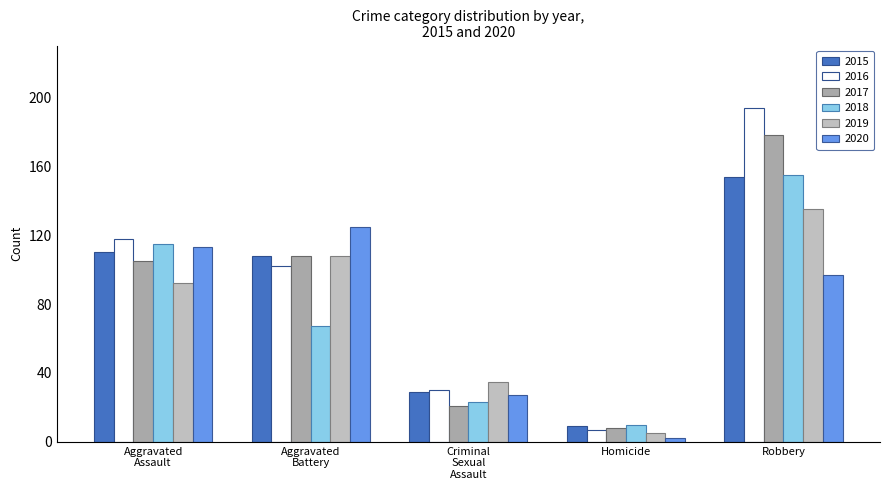

What position from the right is Homicide?

2